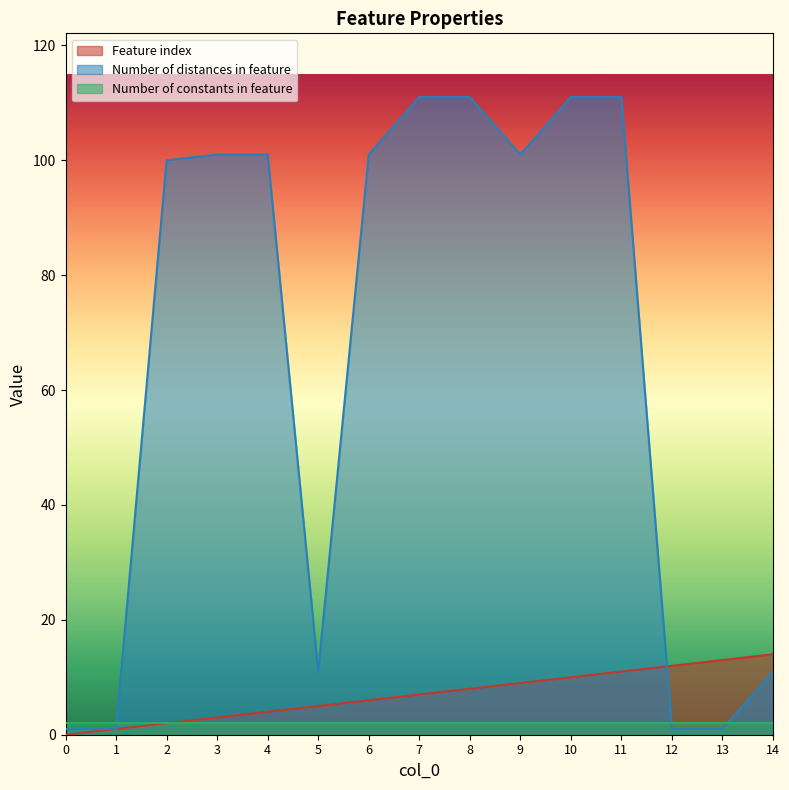

True or false: Number of distances in feature and Feature index cross at least once.

True